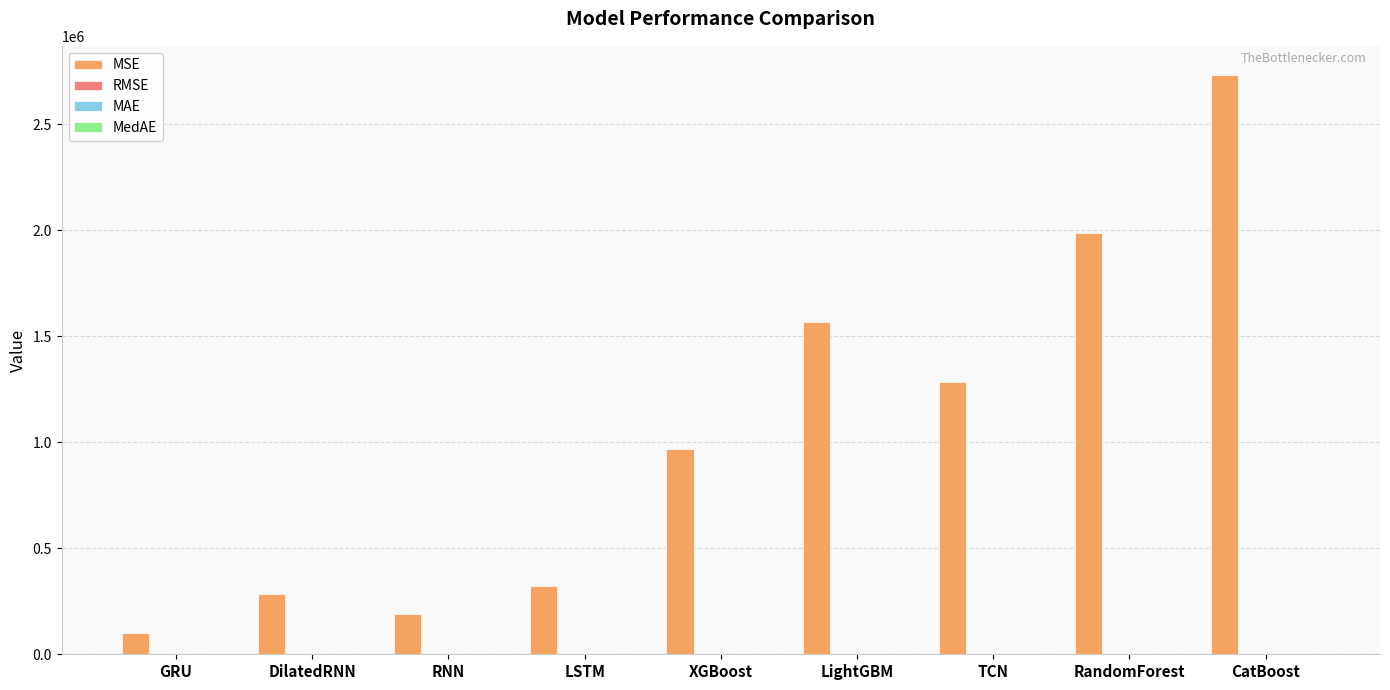

Which series has the widest spread of values?

MSE